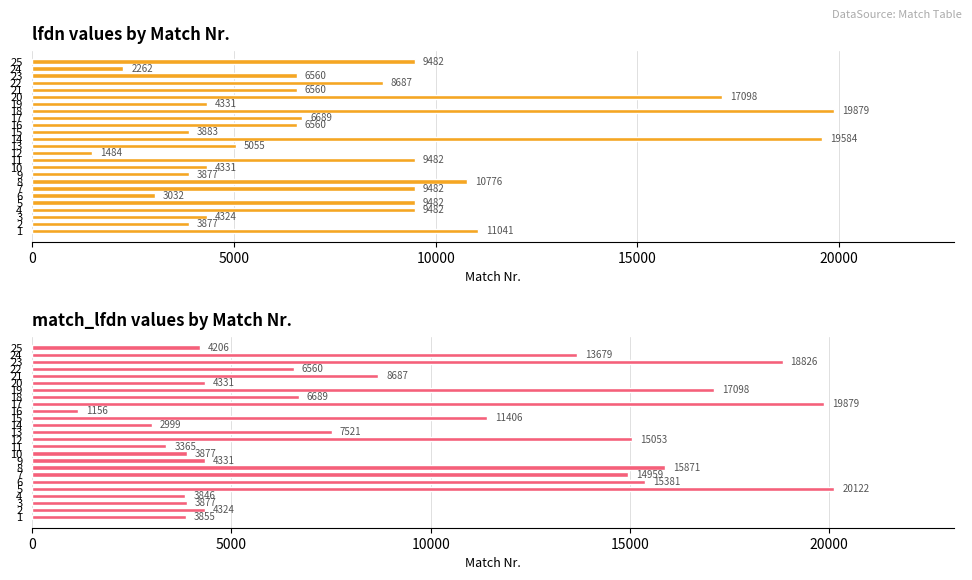

What is the difference between the maximum and minimum values in the lfdn series?

18395